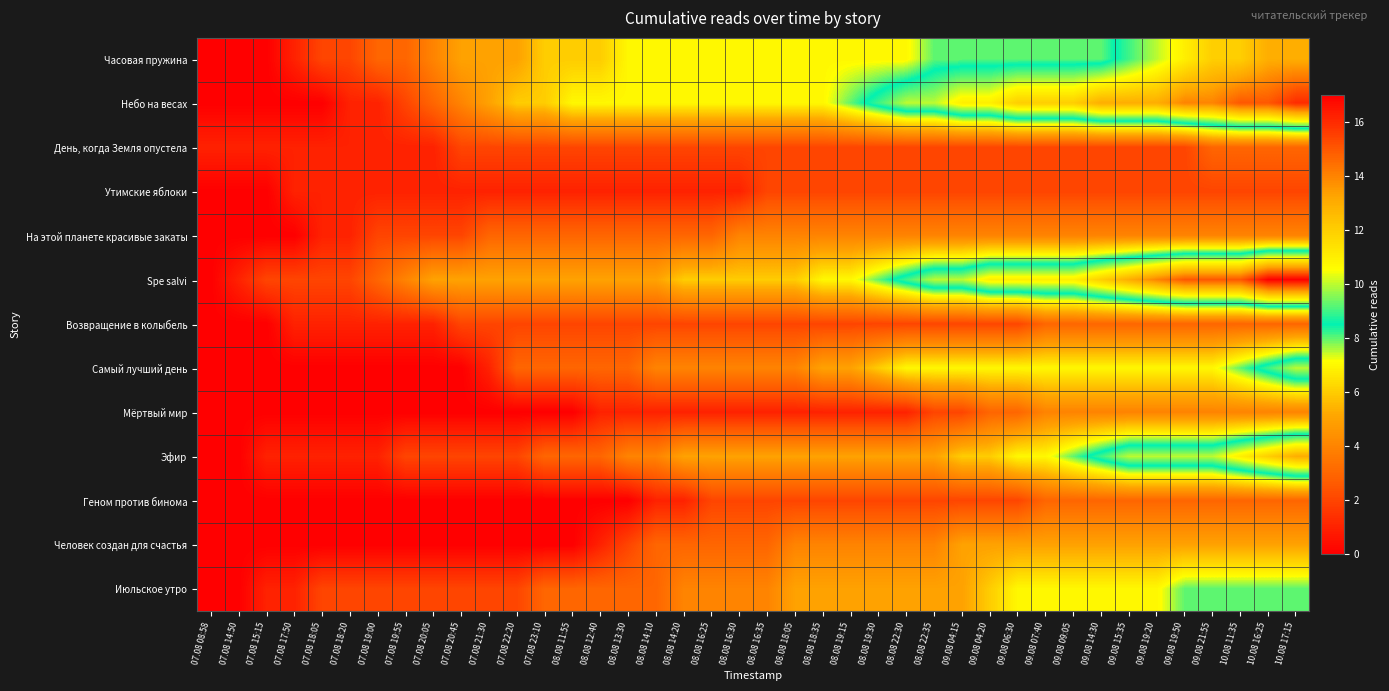

At 07.08 18:05, list the series in order from largest to smallest.

Часовая пружина, Spe salvi, Июльское утро, День, когда Земля опустела, Утимские яблоки, На этой планете красивые закаты, Возвращение в колыбель, Эфир, Небо на весах, Самый лучший день, Мёртвый мир, Геном против бинома, Человек создан для счастья